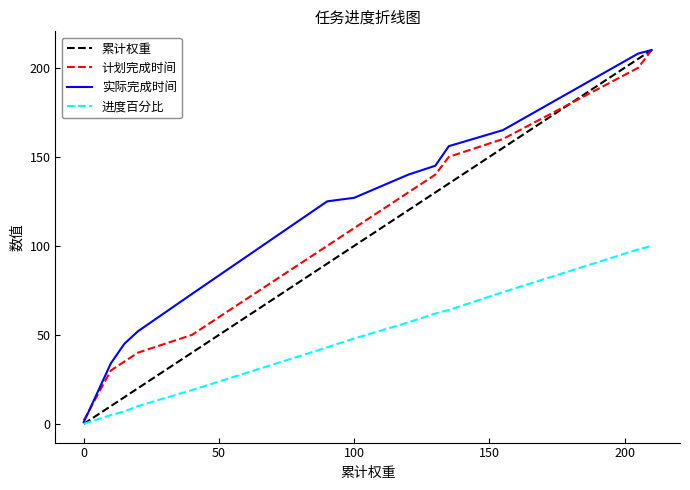

What is the greatest value displayed?

210